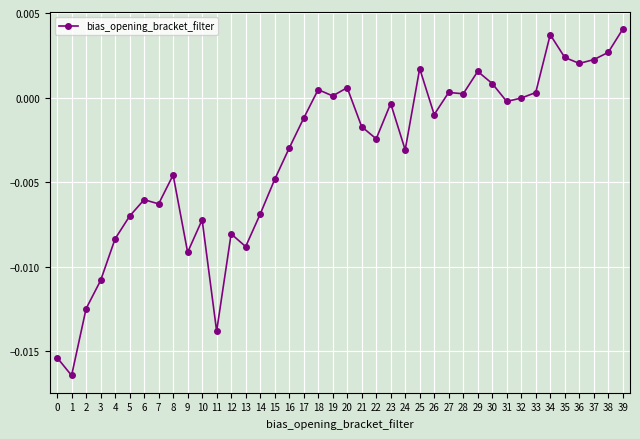

How many categories are shown in the chart?

40